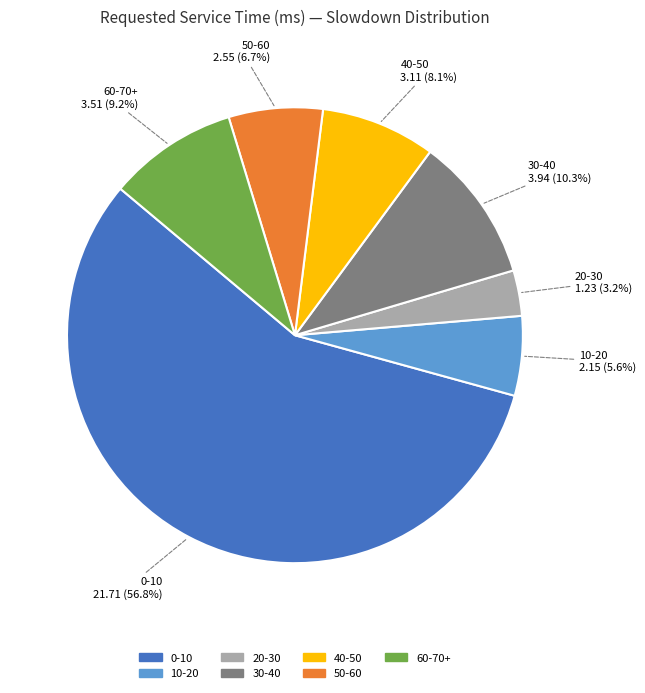

Is it true that 40-50 is 19% of the pie?

False